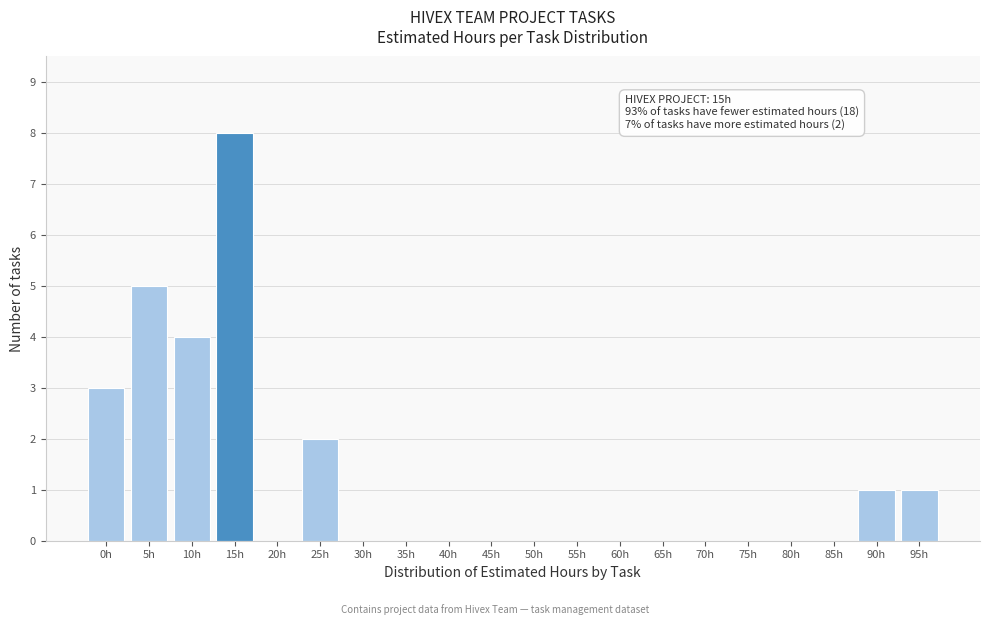

Reading left to right, what are all the values shown in this chart?

0h=3	5h=5	10h=4	15h=8	20h=0	25h=2	30h=0	35h=0	40h=0	45h=0	50h=0	55h=0	60h=0	65h=0	70h=0	75h=0	80h=0	85h=0	90h=1	95h=1